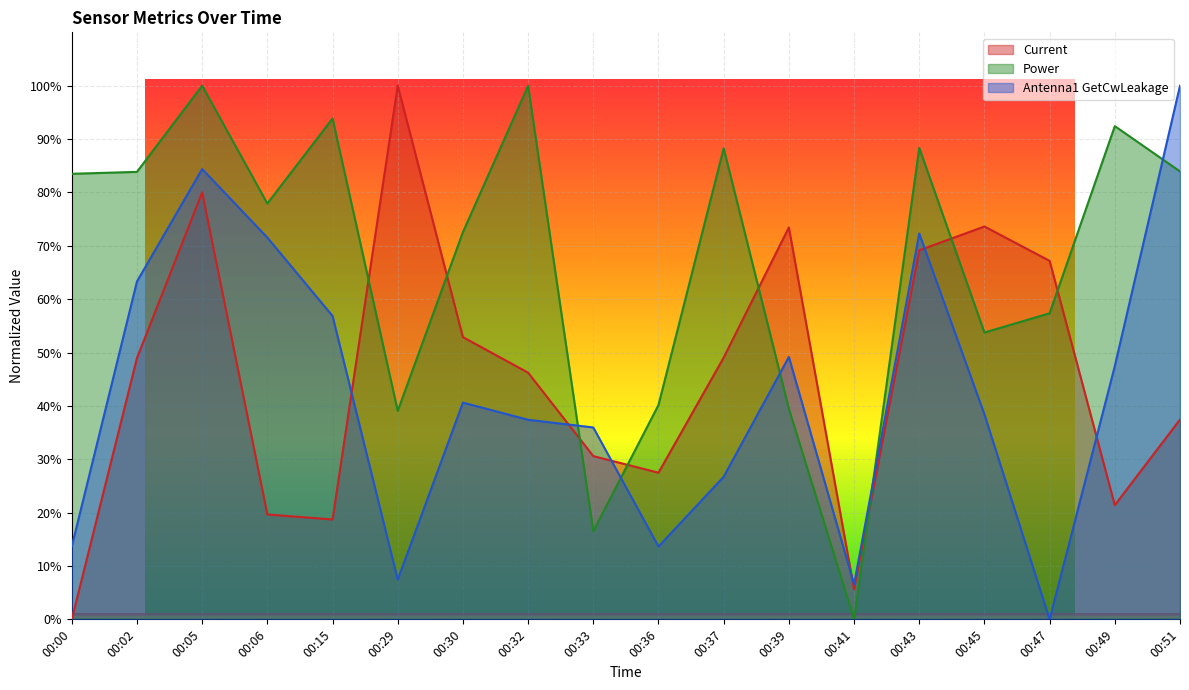

What is the value of the Power point at the 16th from the left?

57.4